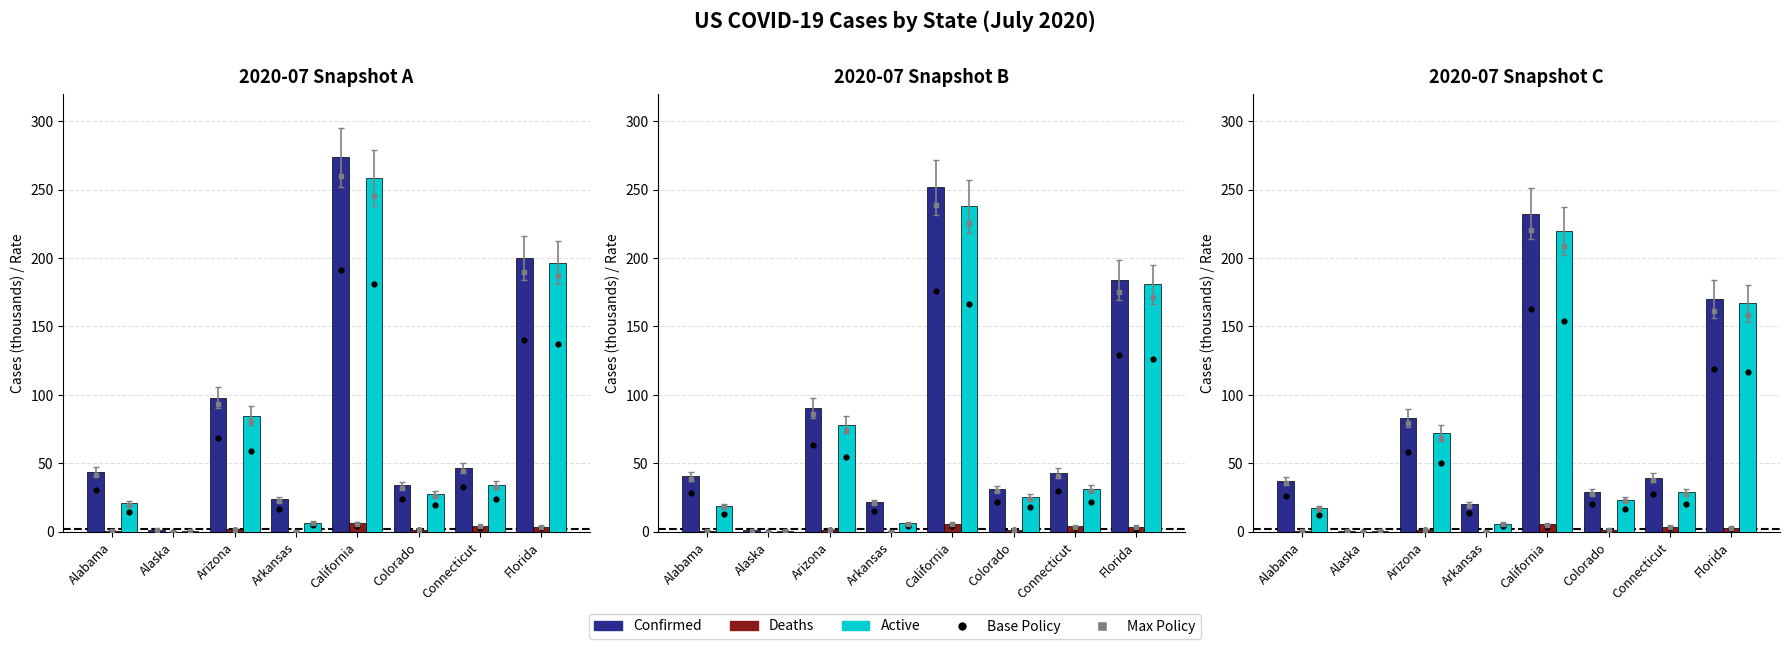

Which series reaches the maximum Y coordinate?

Confirmed